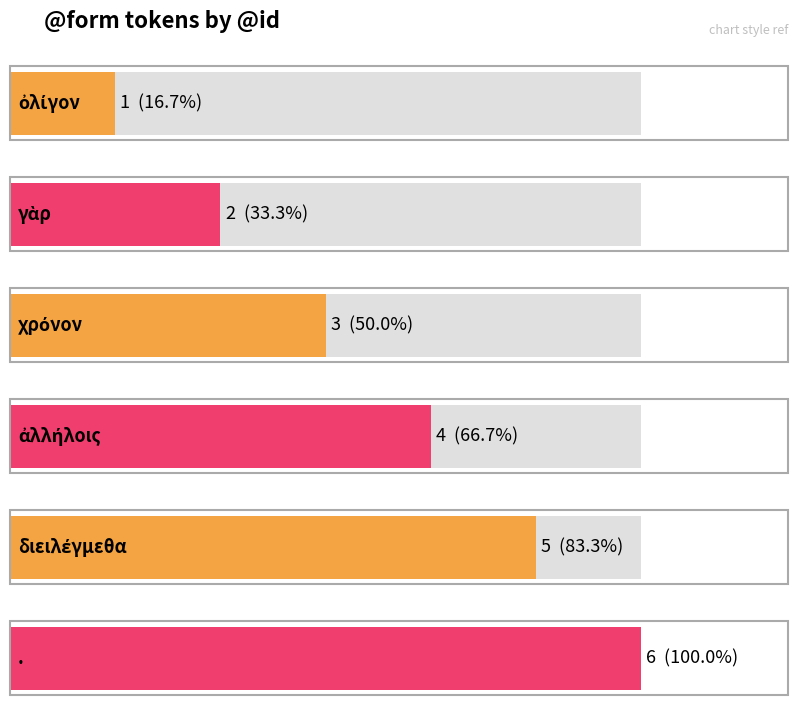

The value at . is 6. True or false?

True